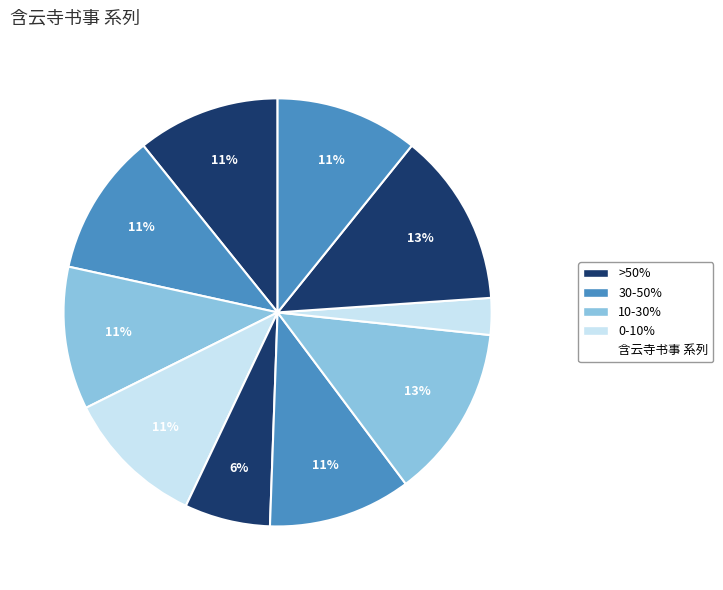

How many segments does this pie chart have?

10